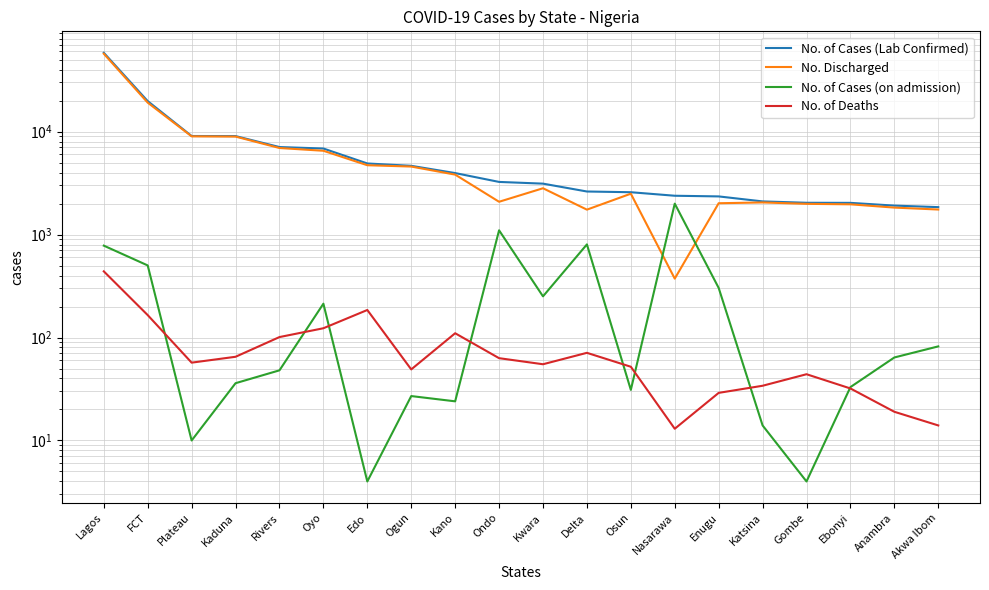

What is the maximum value shown in the chart?

58209